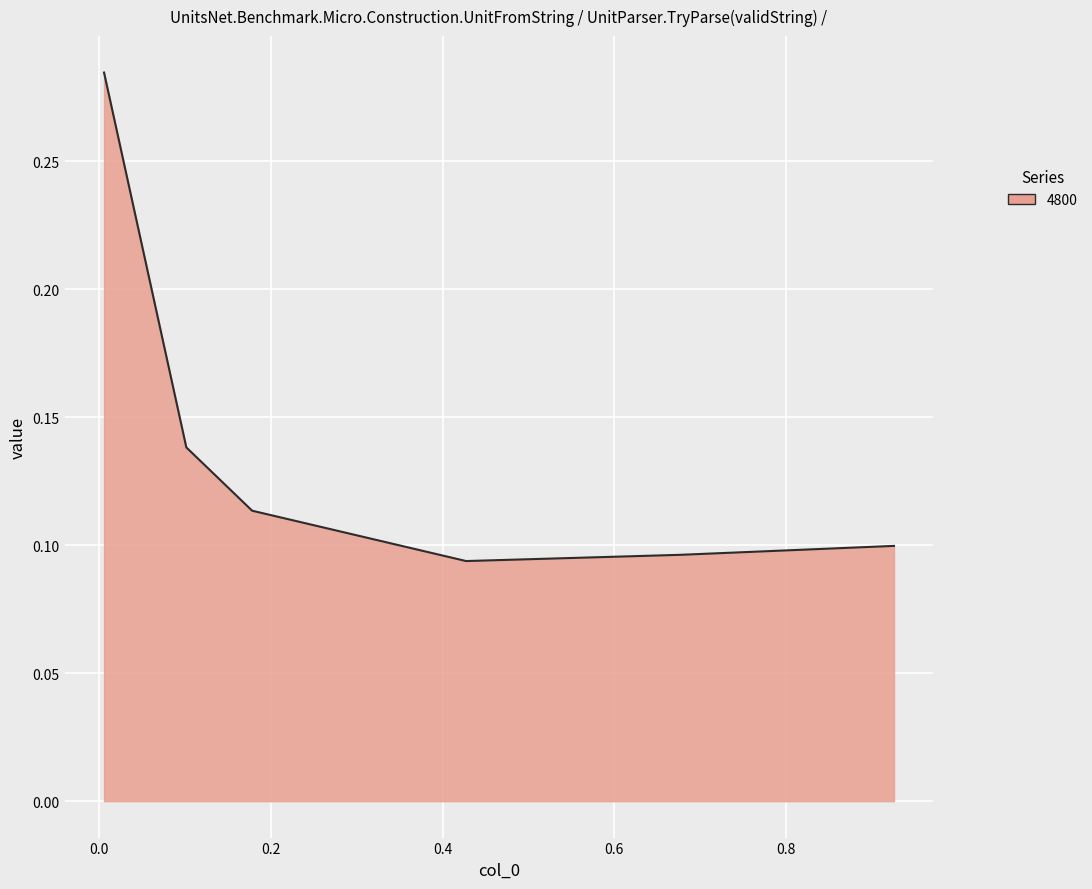

True or false: there are more than 2 points higher than both neighbors.

False